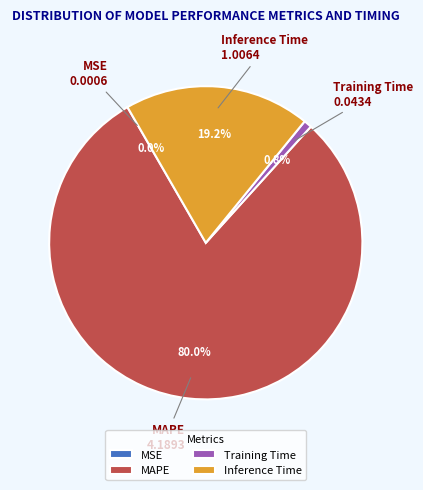

Is there any slice that represents more than half of the pie?

Yes